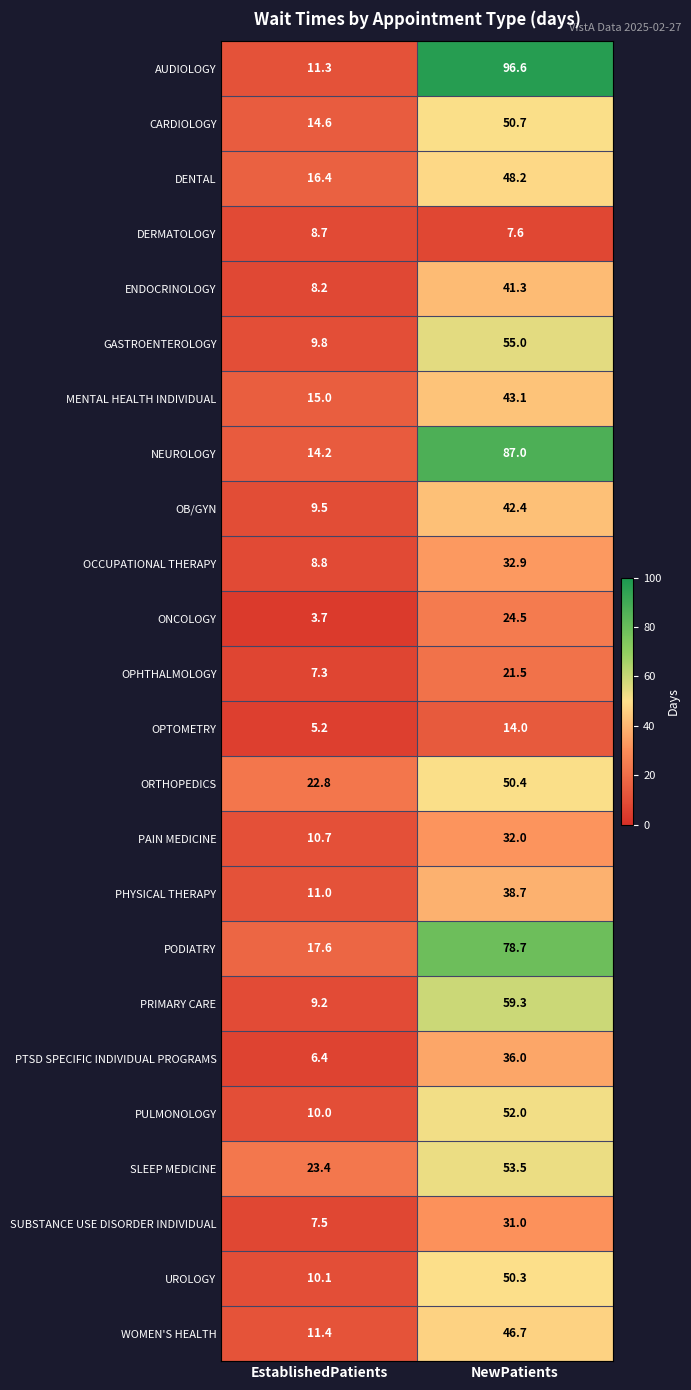

True or false: SUBSTANCE USE DISORDER INDIVIDUAL has a value of 7.5 at EstablishedPatients.

True